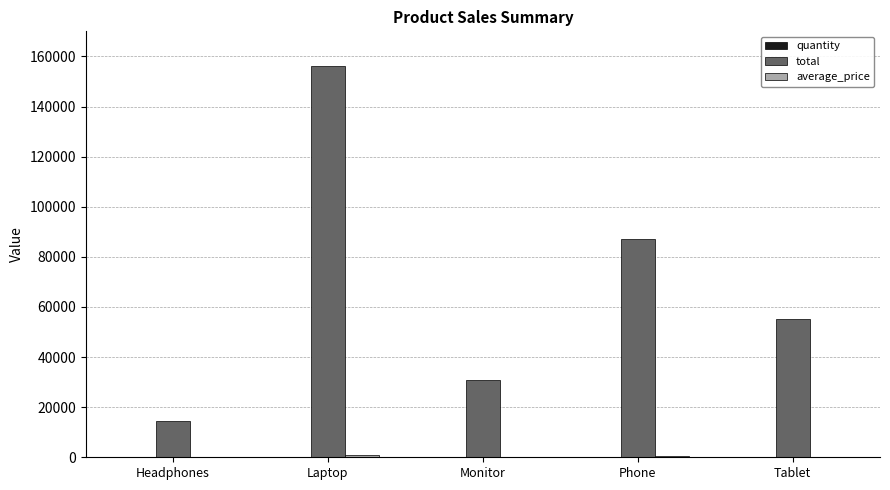

Read the total value at Laptop.

156000